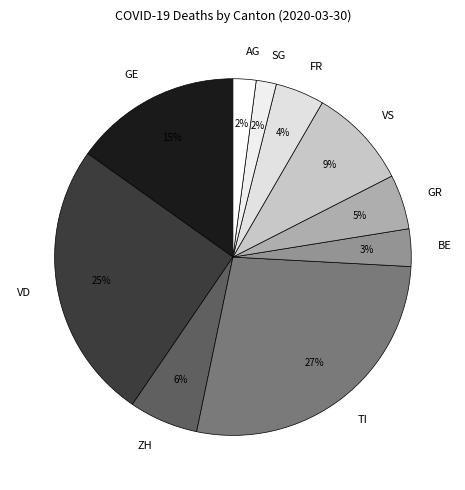

Is it true that BE is 16% of the pie?

False